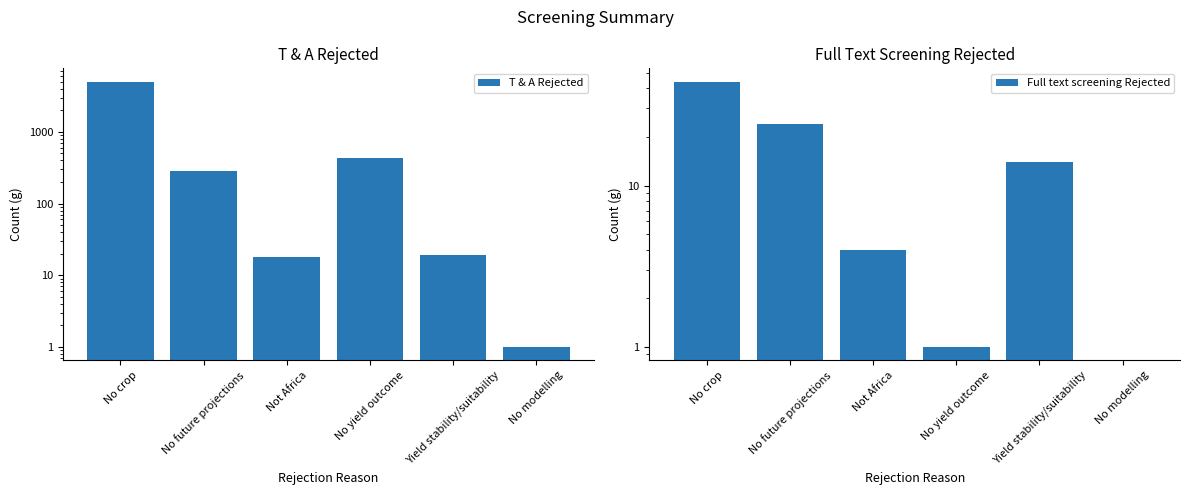

Is it true that T & A Rejected equals 8 at Not Africa?

False